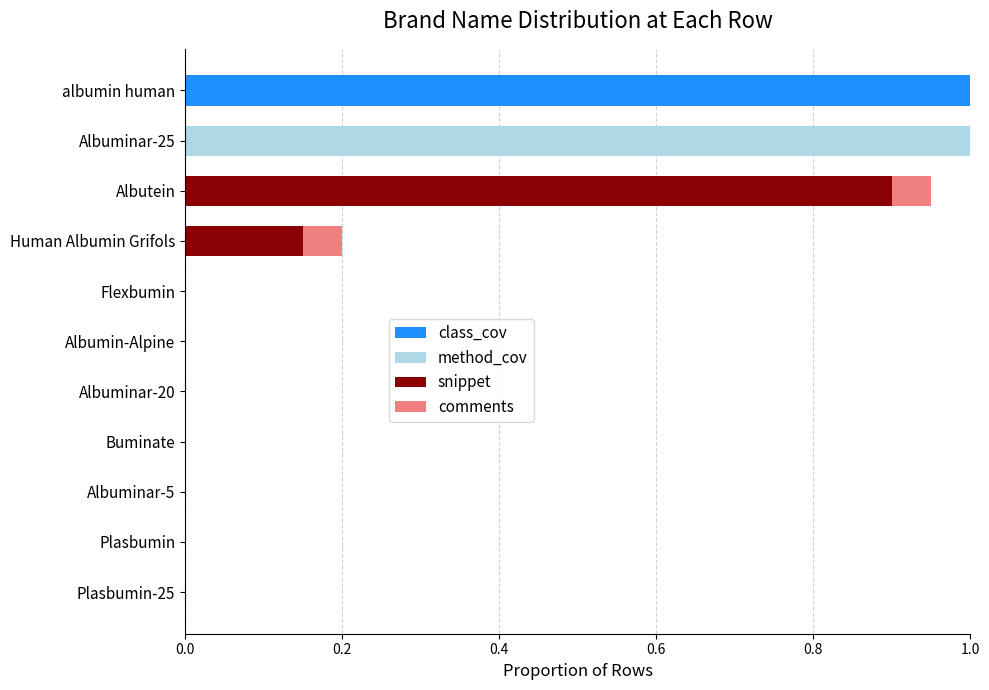

What is the maximum value for class_cov?

1.0